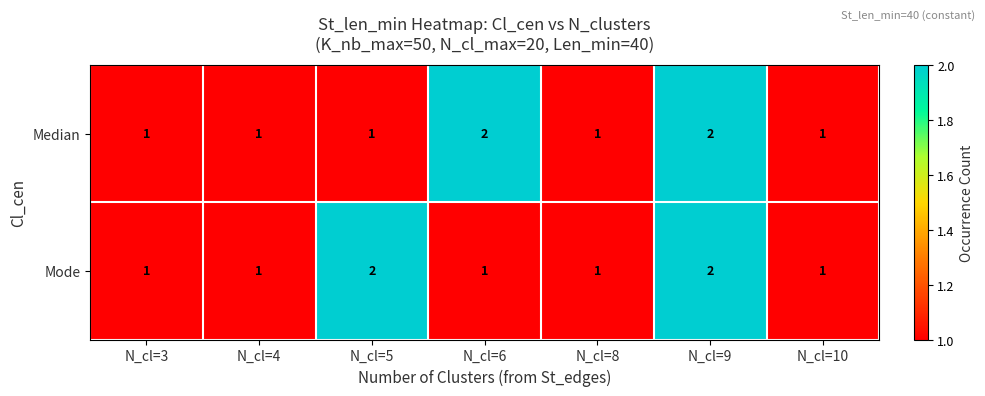

Is it true that Median equals 3 at N_cl=9?

False